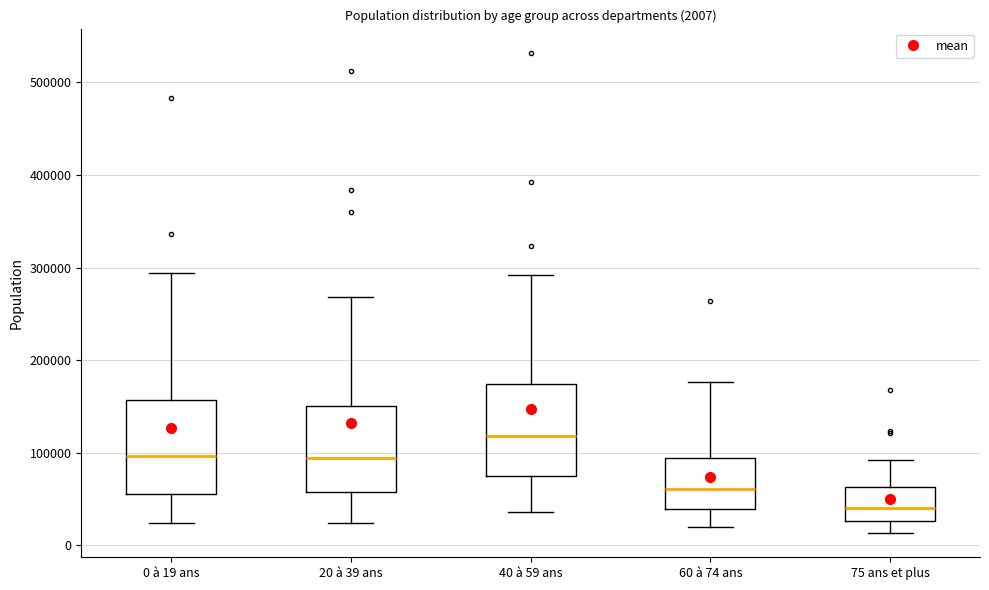

Which box's median line is the highest?

40 à 59 ans